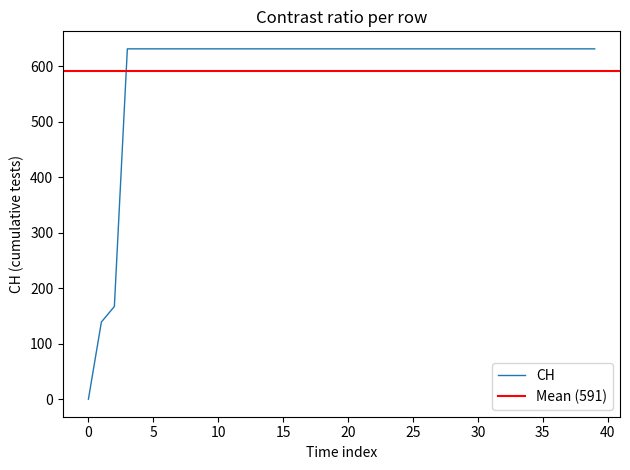

The value of CH at 30 is 631. True or false?

True